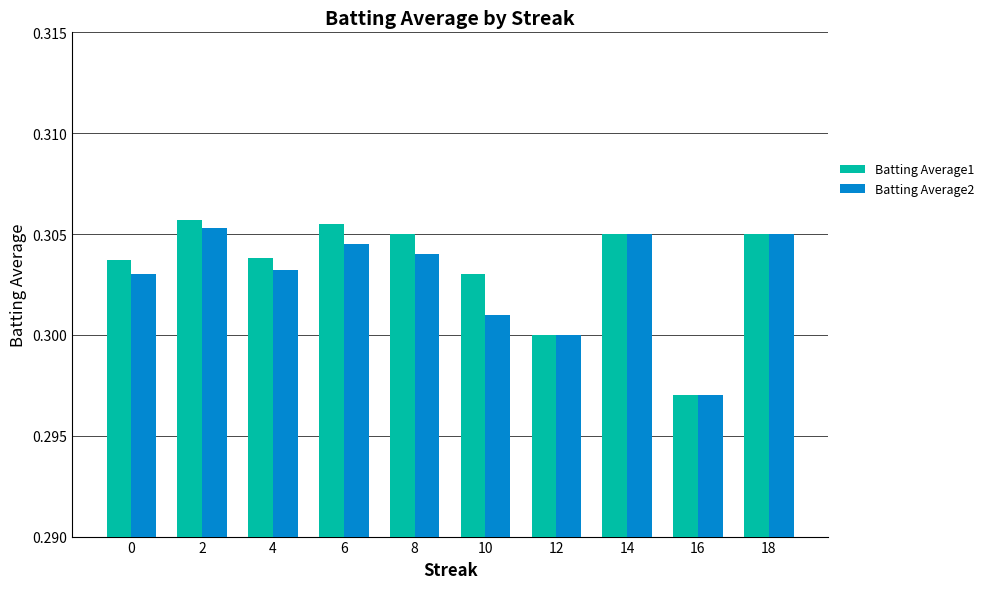

What are all the series names shown in the legend?

Batting Average1, Batting Average2